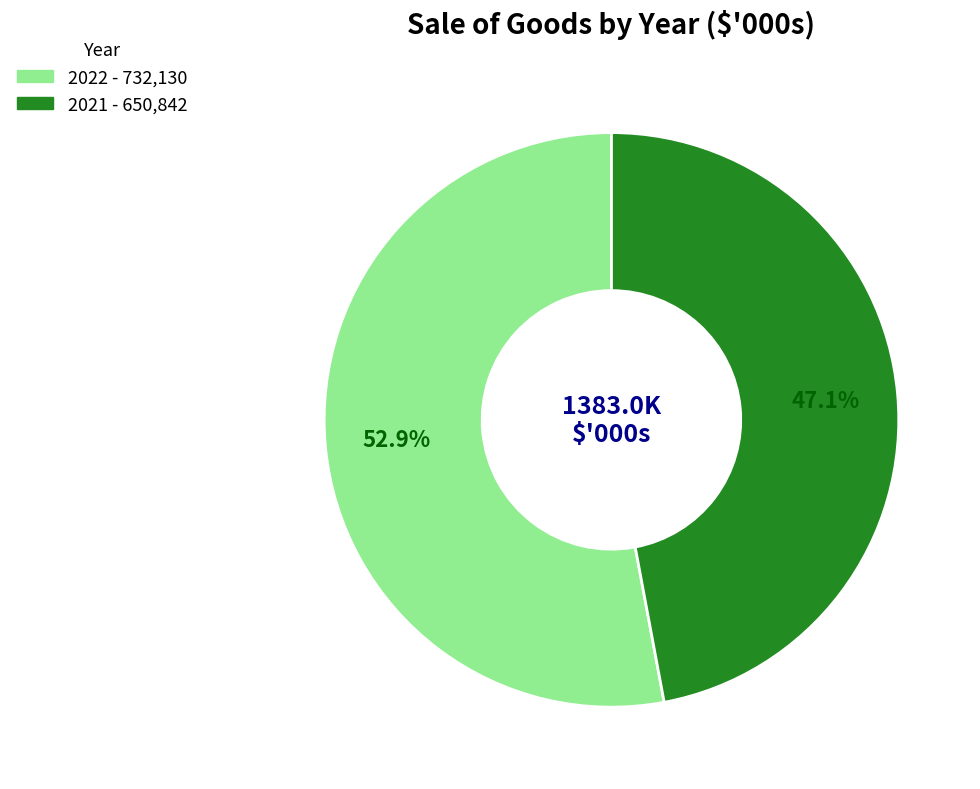

What is the largest slice in the pie chart?

2022